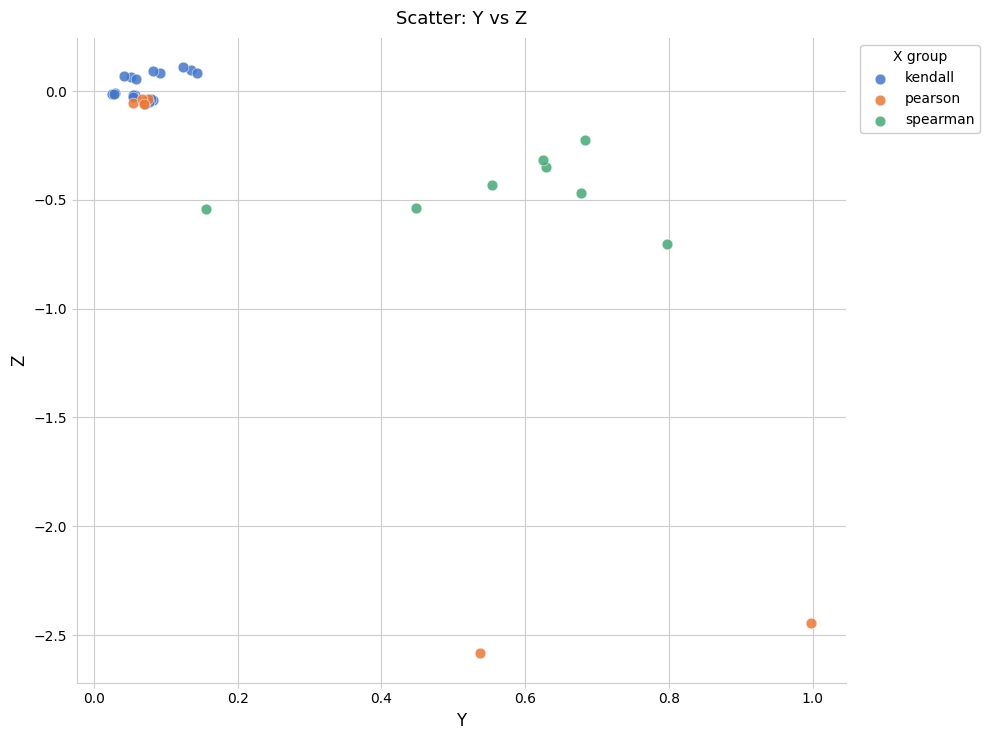

Which series contains the lowest Y value?

pearson